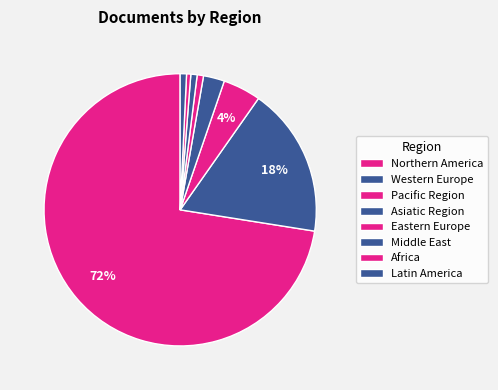

How many slices are in this pie chart?

8